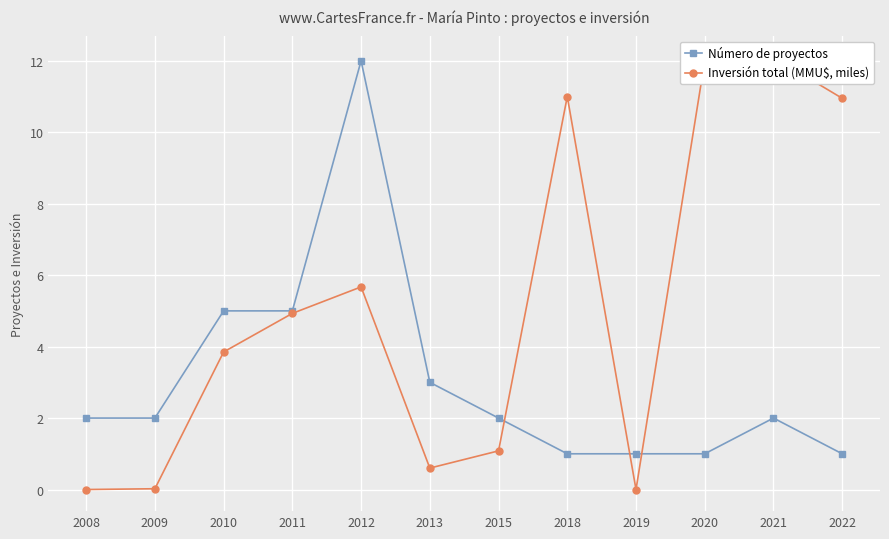

What are all the series names shown in the legend?

Número de proyectos, Inversión total (MMU$, miles)